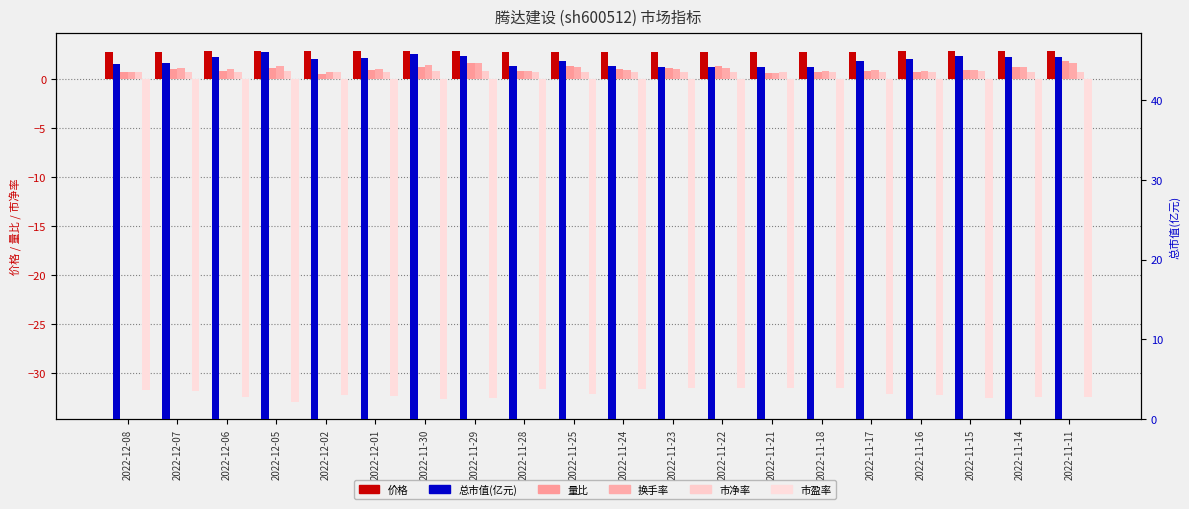

What is the difference between the highest and lowest values at 2022-11-14?

77.9